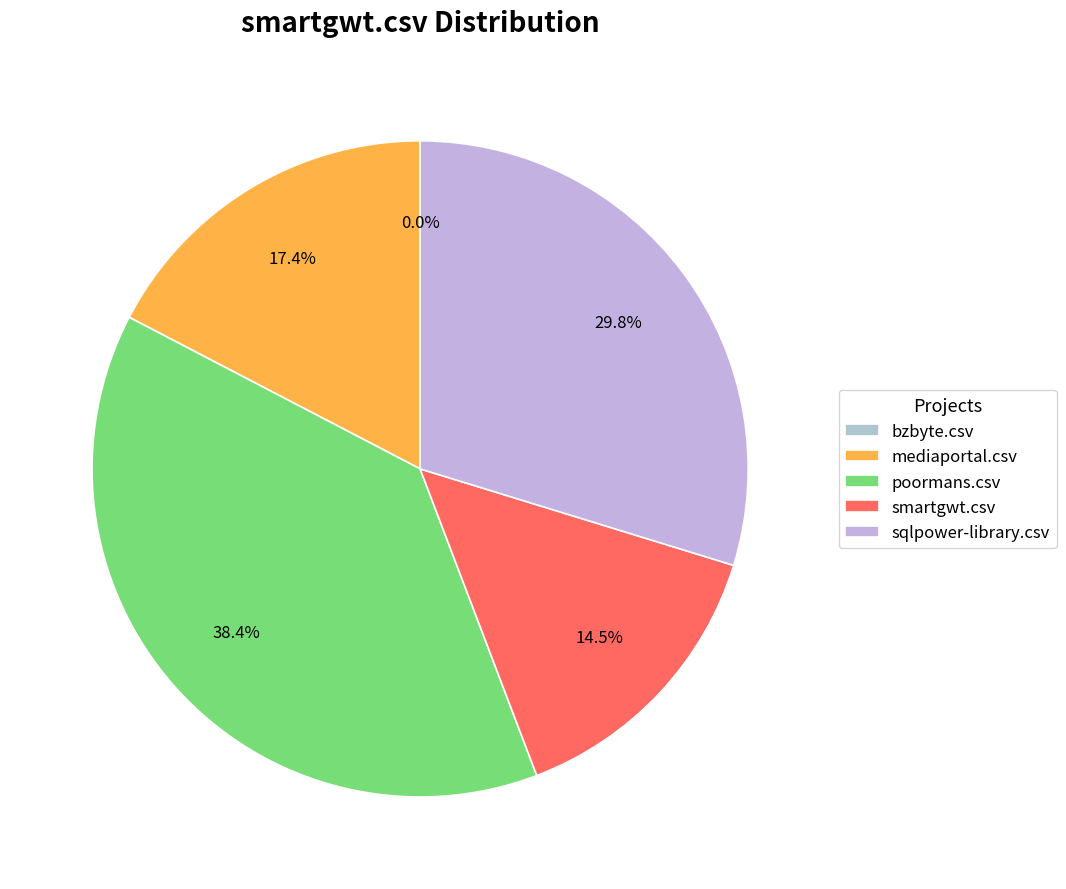

Is there a majority slice in this chart?

No